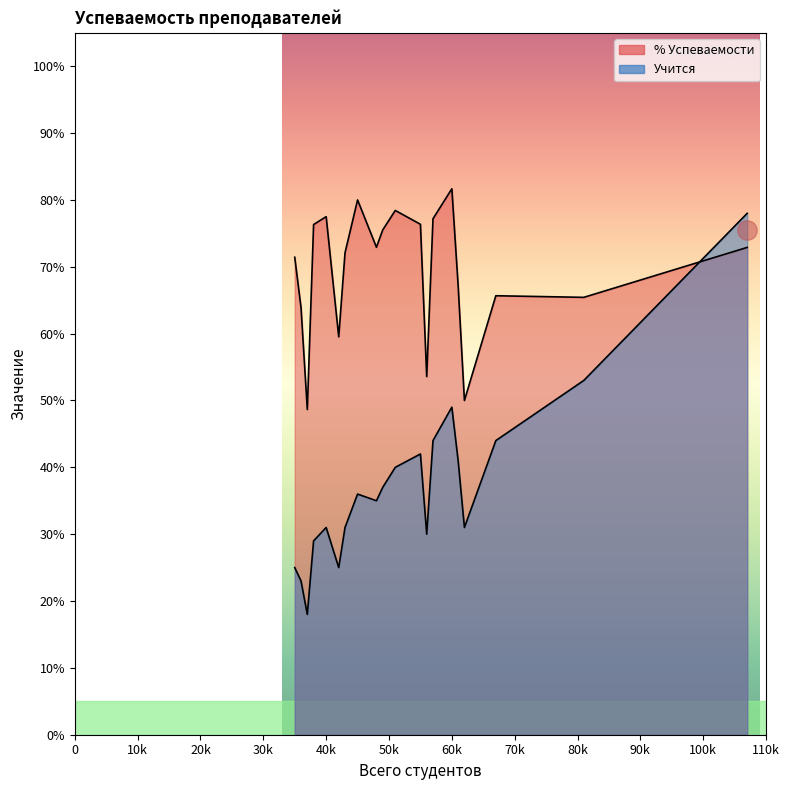

Where is % Успеваемости nearest to the value 65?

81